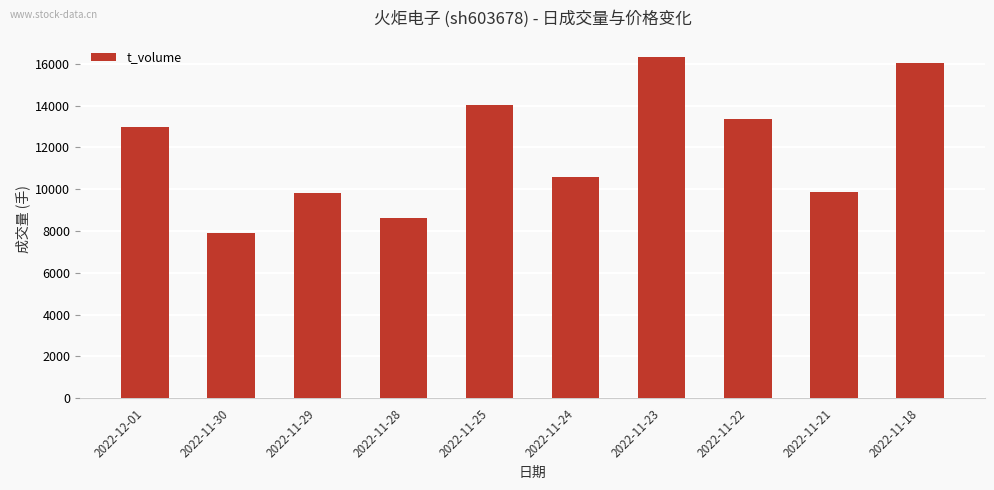

What value does the data have at 2022-11-22, to the nearest 100?

13400